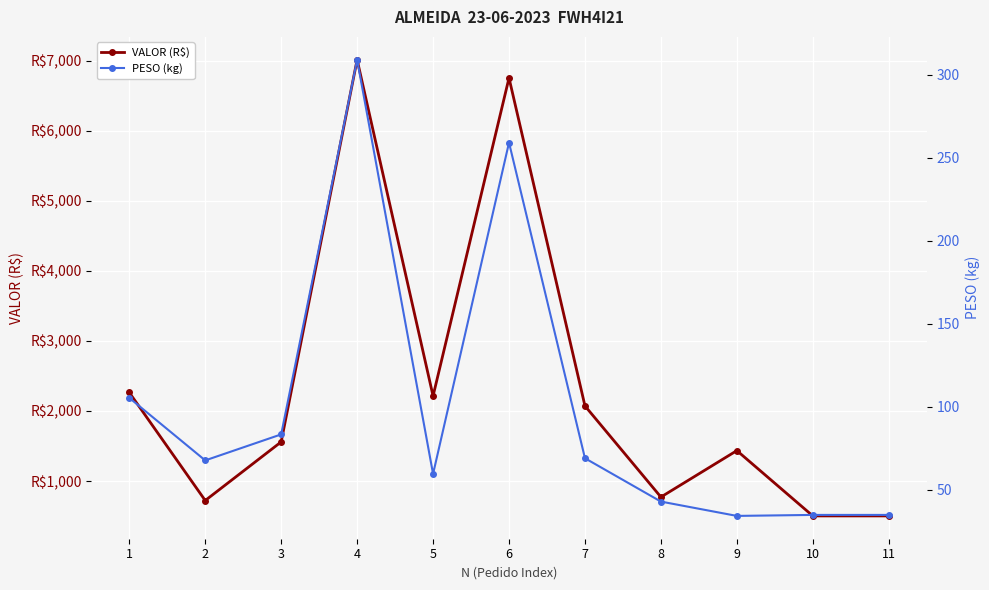

True or false: VALOR (R$) and PESO (kg) intersect in this chart.

False